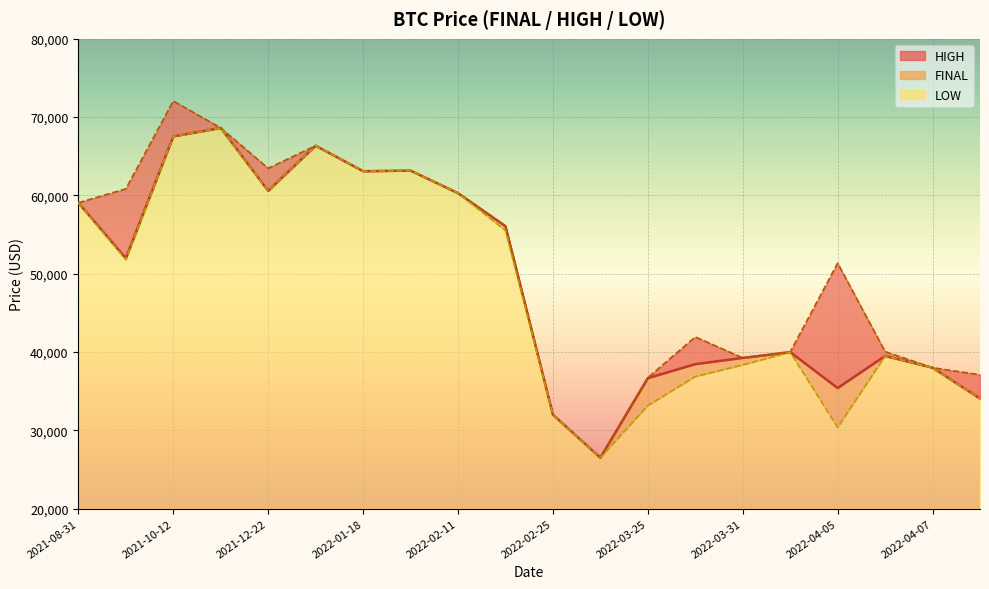

At which category does HIGH reach its first local peak?

2021-10-12